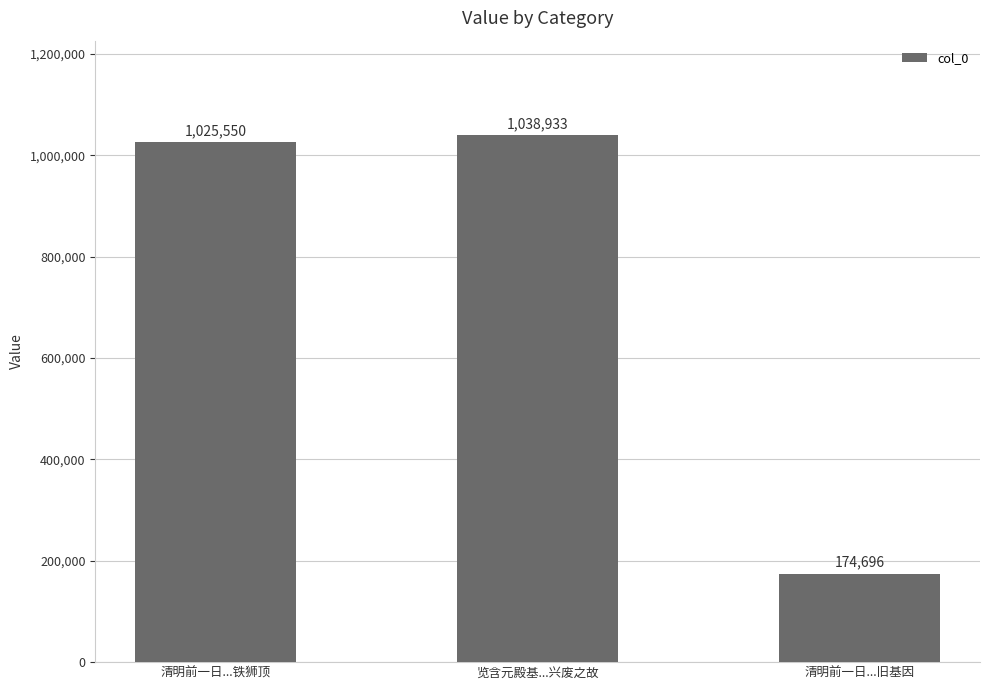

Reading right to left, extract all data points from this chart.

174696	1038933	1025550